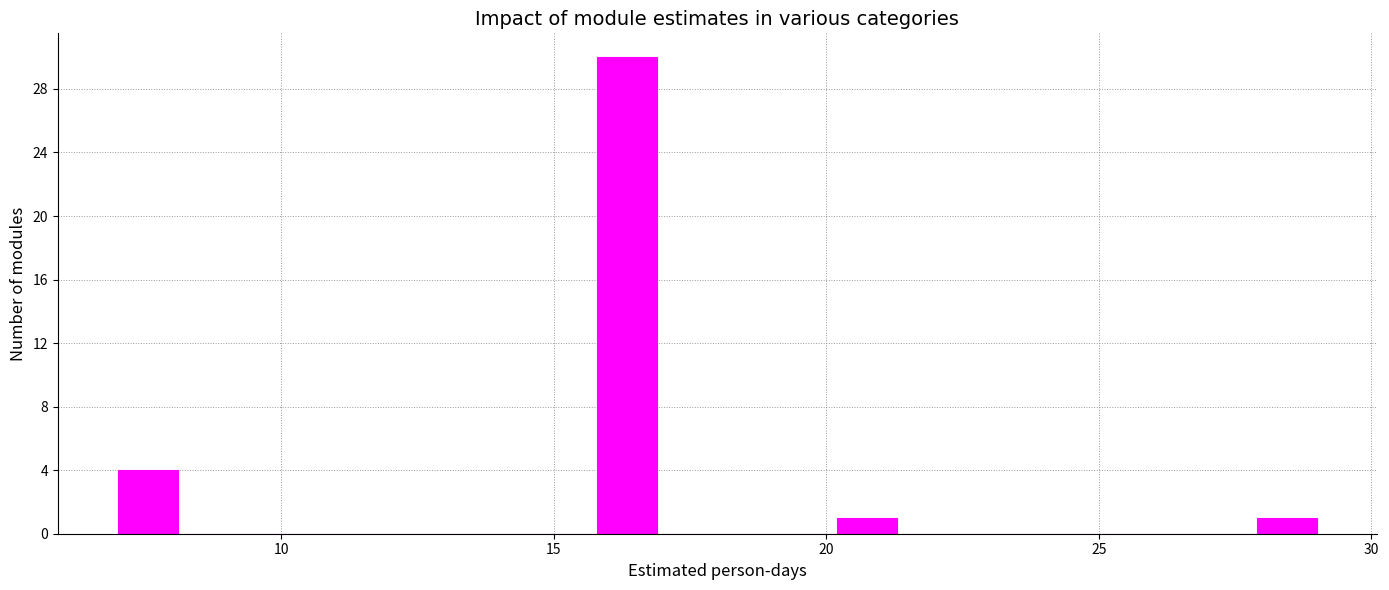

Around what value on the x-axis is the tallest bar? Give the approximate position of its centre, as read against the axis.

16.5